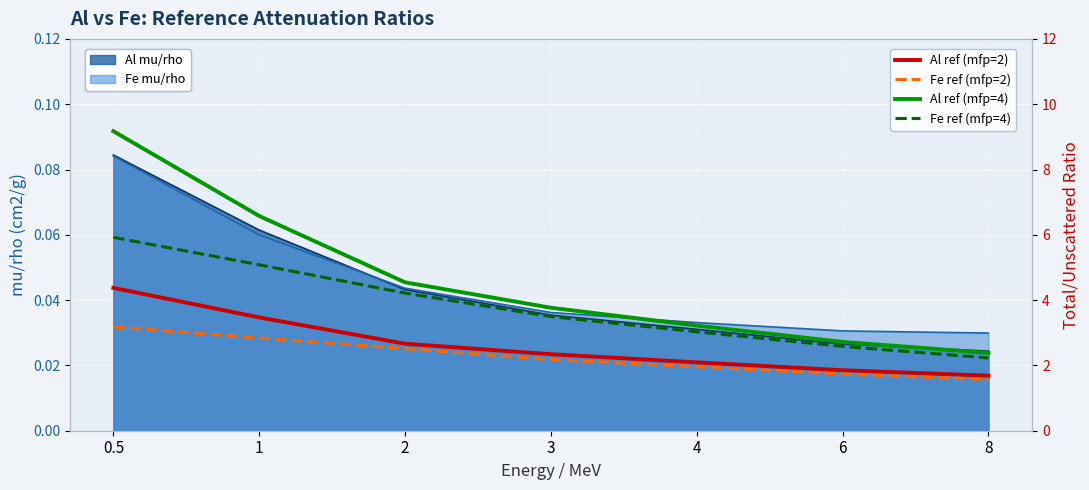

How many values in the Fe ref (mfp=2) series are below 2?

3